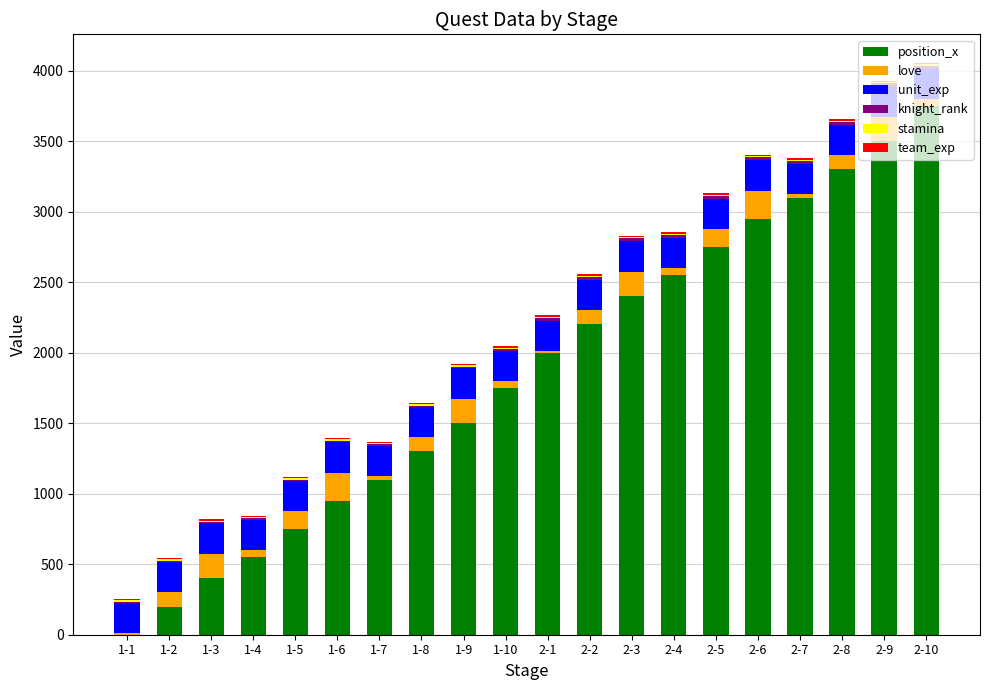

What is the sum of all position_x values?

37000